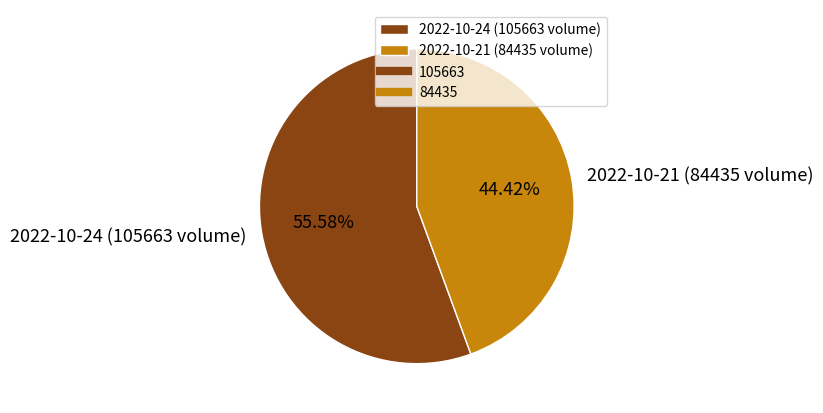

Is there any slice that represents more than half of the pie?

Yes